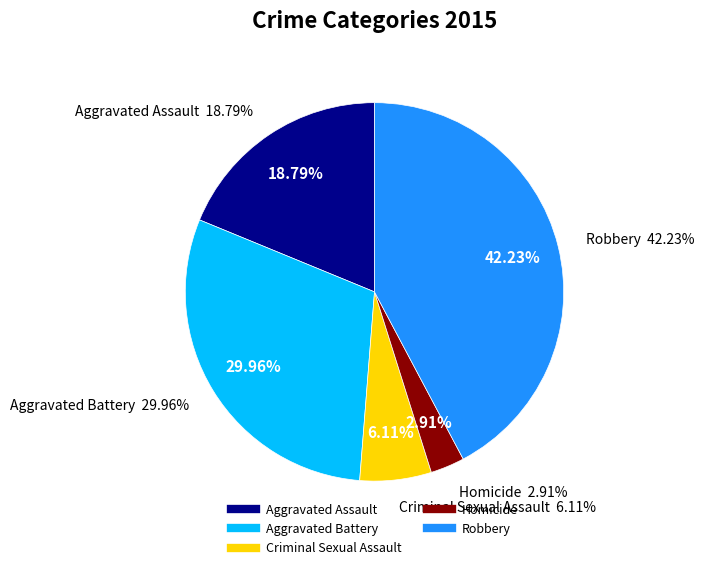

Which category has the biggest portion of the pie?

Robbery